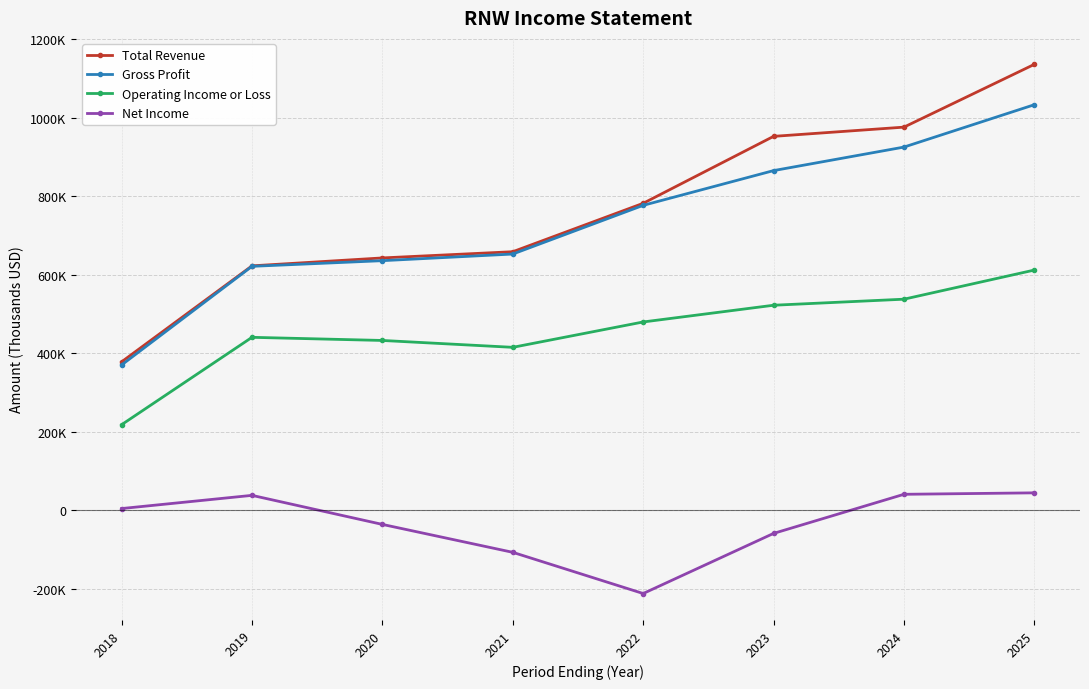

What is the value of the Total Revenue point at the 7th from the left?

976000